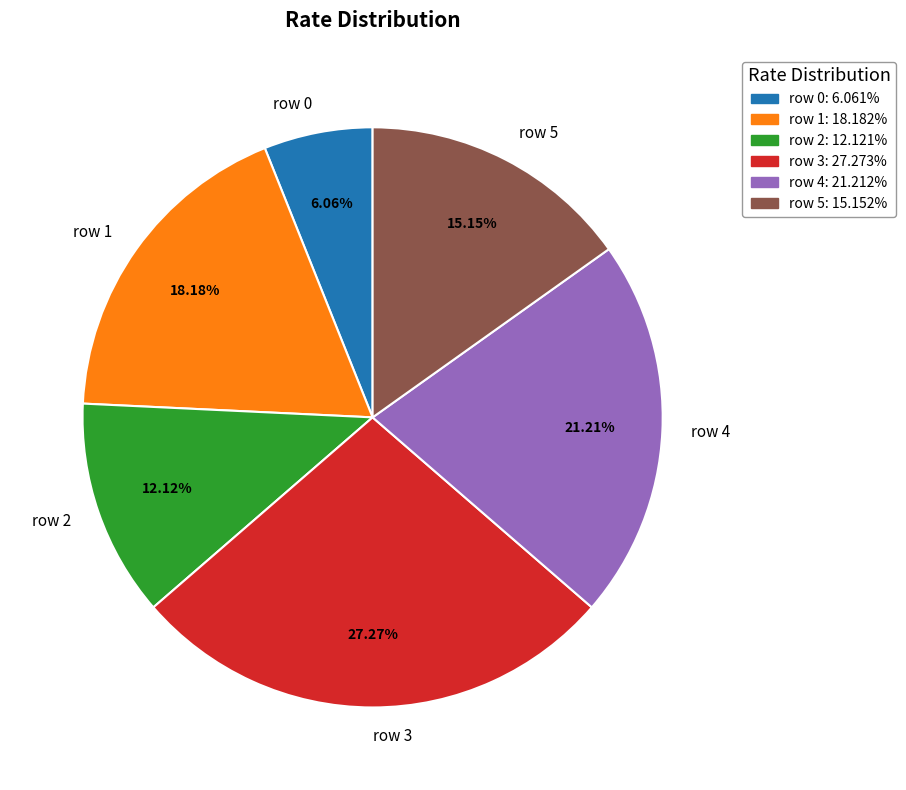

True or false: row 0 accounts for 13% of the total.

False